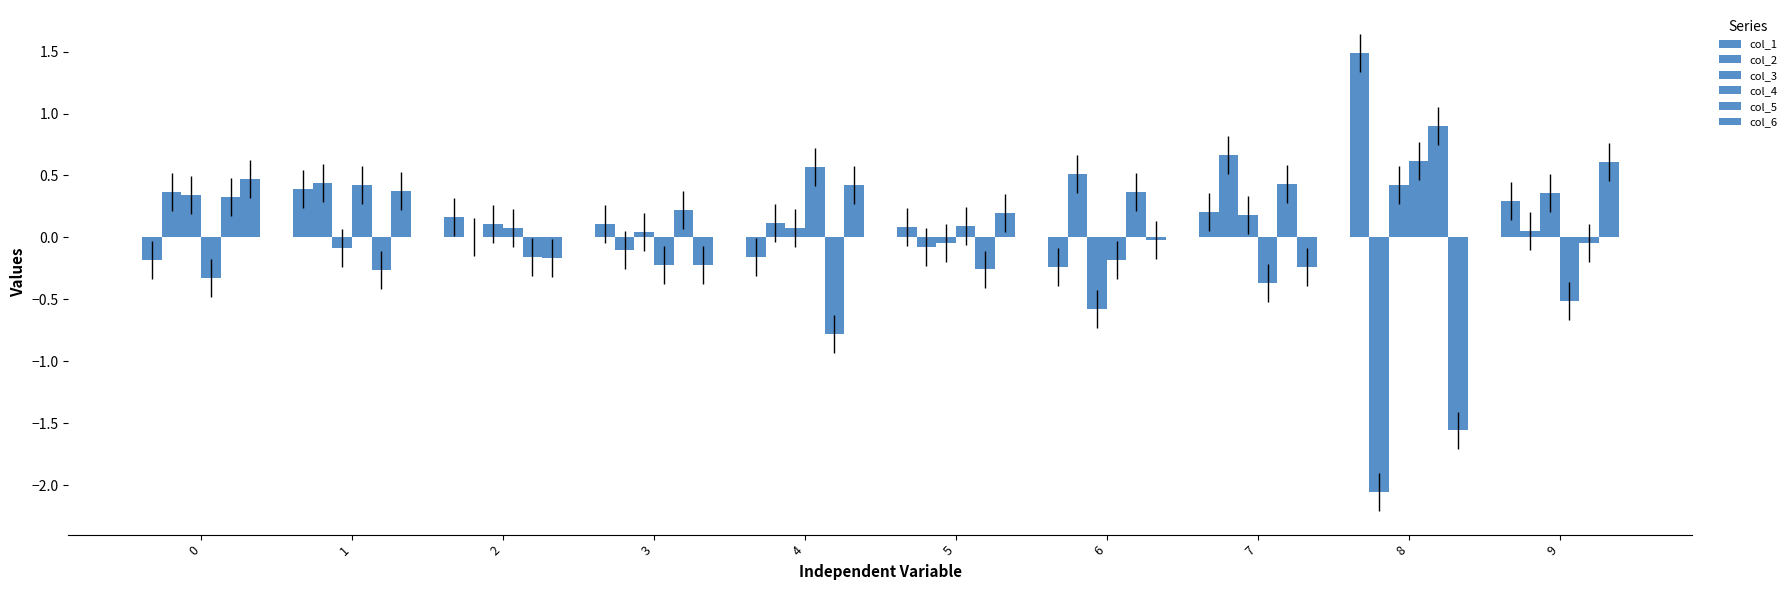

What is the sum of the col_3 values at 8 and 9?

0.8